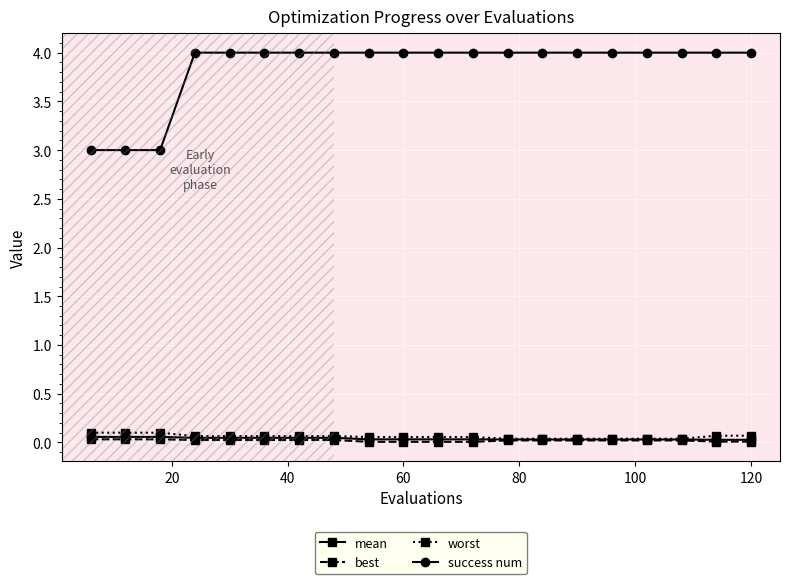

What is the difference between the second highest and minimum values in the success num series?

1.0